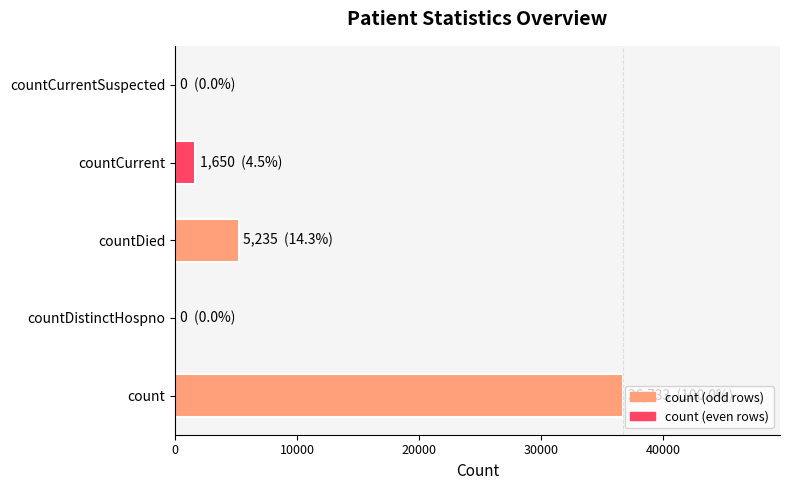

The value at count is 36733. True or false?

True